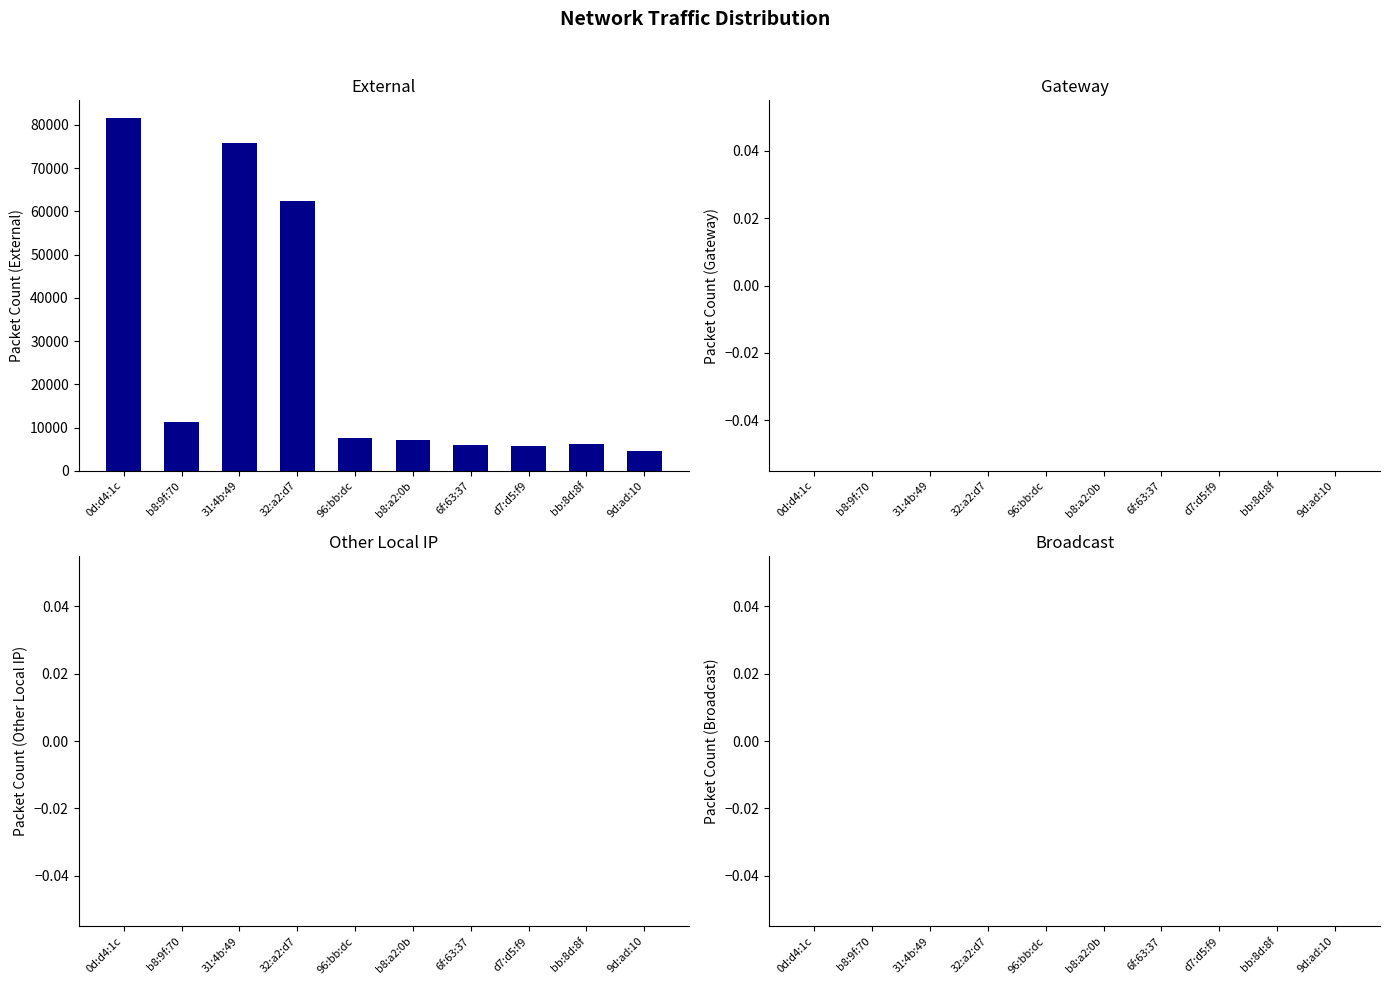

What is the label of the 4th bar from the left?

32:a2:d7